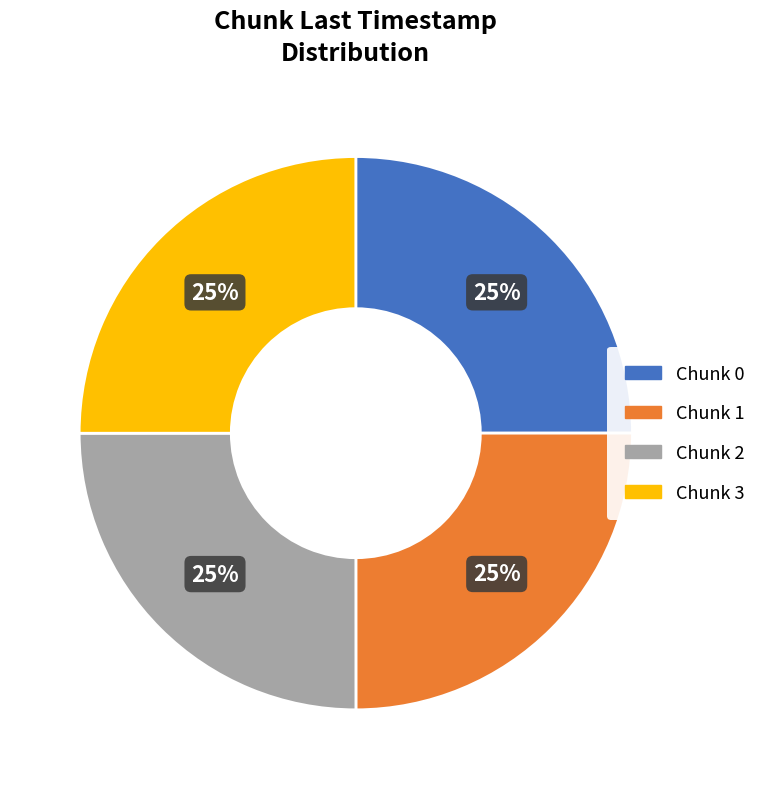

Is there a majority slice in this chart?

No